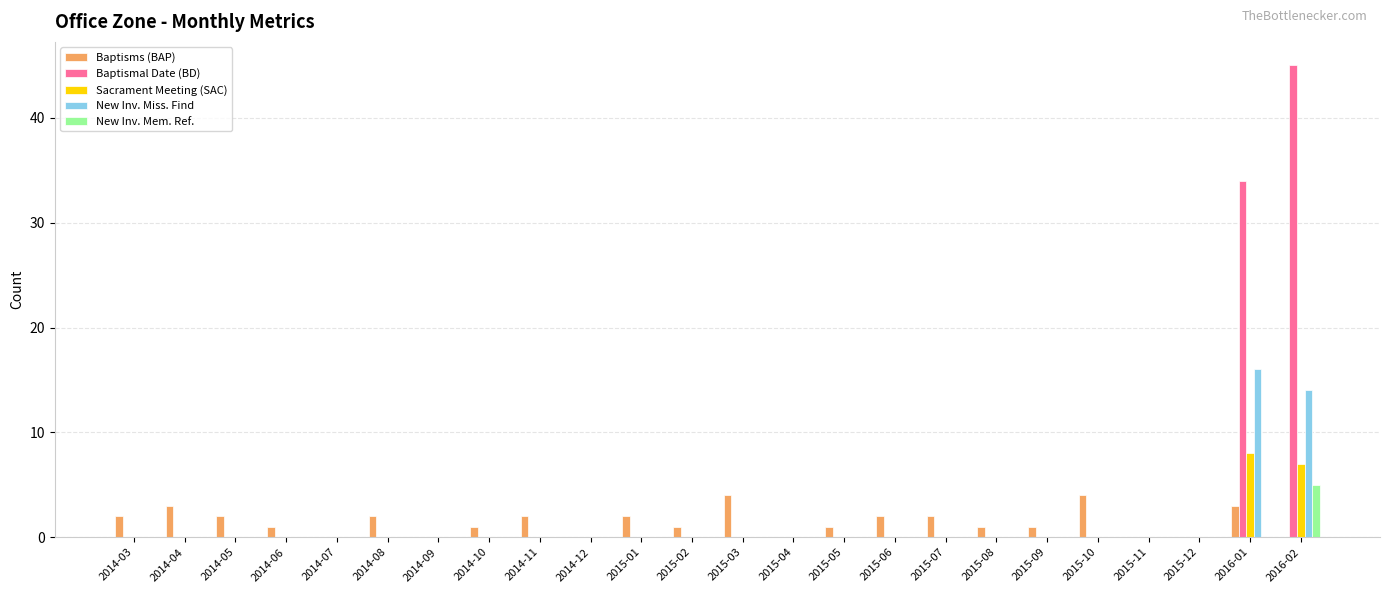

What is the sum of all New Inv. Miss. Find values?

30